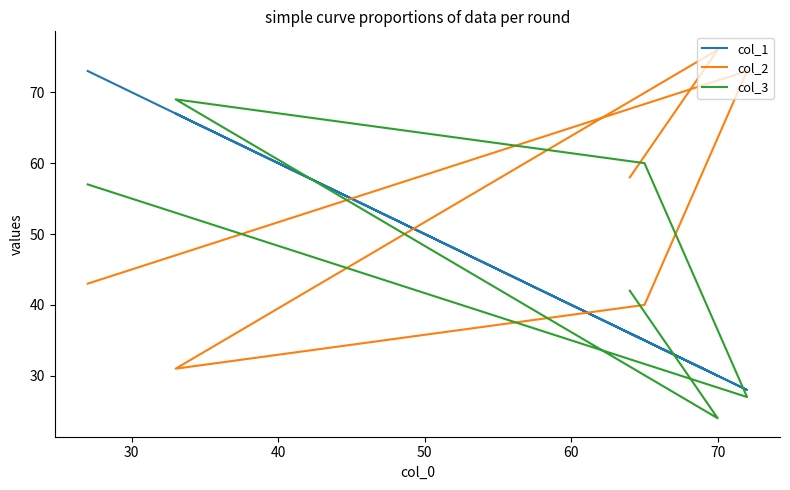

What is the highest value of the col_2 series?

76